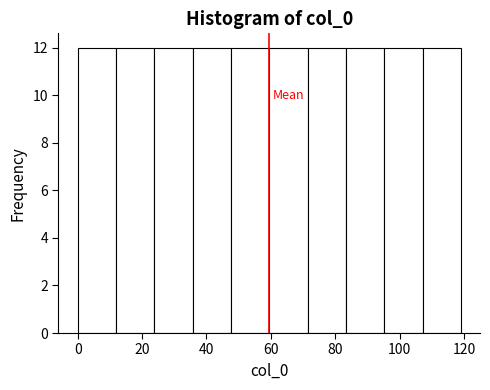

How tall is the bar that spans 60 to 72 on the x-axis? Neither the bar edges nor the heights are printed on the chart, so give them approximately, as read against the axes.

12